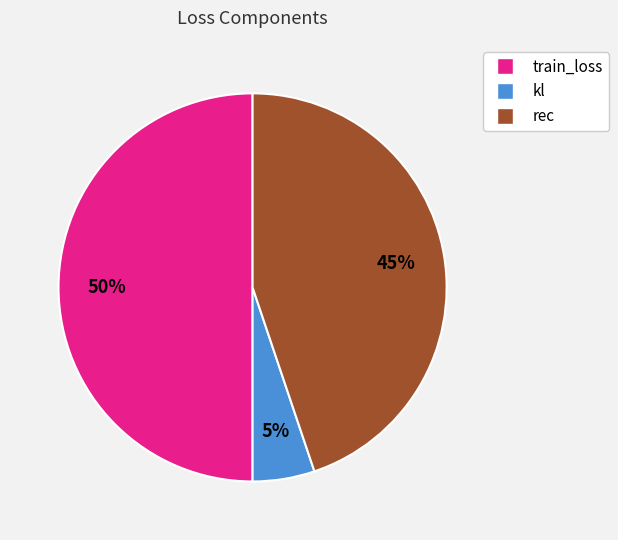

What percentage is the kl slice, to the nearest percent?

5%